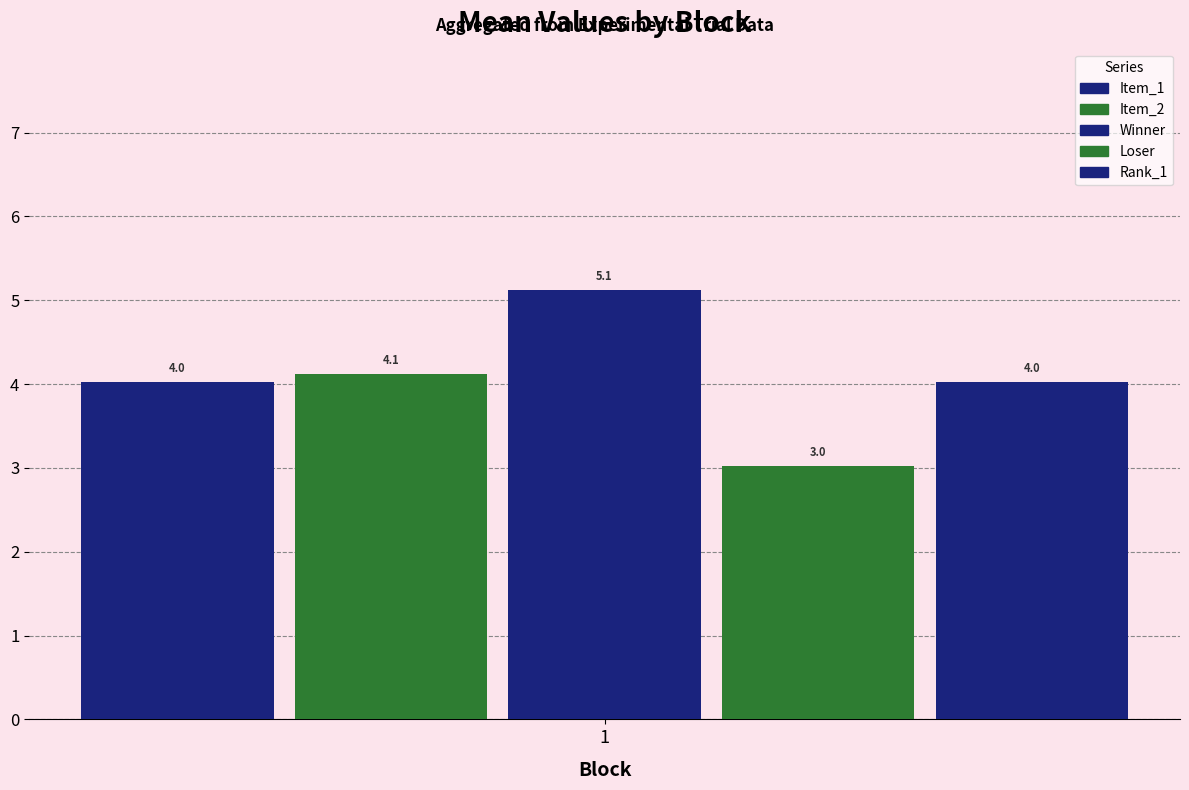

How many distinct data groups are displayed?

5